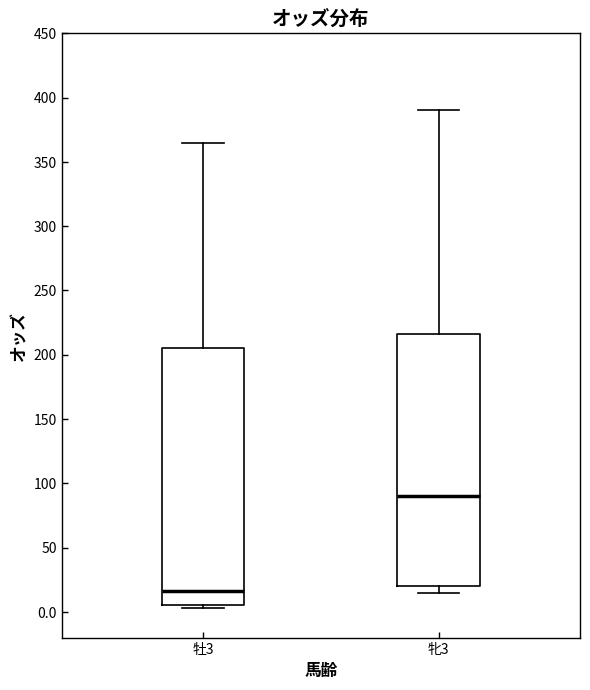

Reading left to right, read every box against the y-axis: the position of its median line, the range the box covers, and the ends of its whiskers. The values are not printed on the chart, so give them approximately, as read against the axis.

牡3: median 15, box 5 to 205, whiskers 5 (just below the box's lower edge) to 365
牝3: median 90, box 20 to 215, whiskers 15 to 390